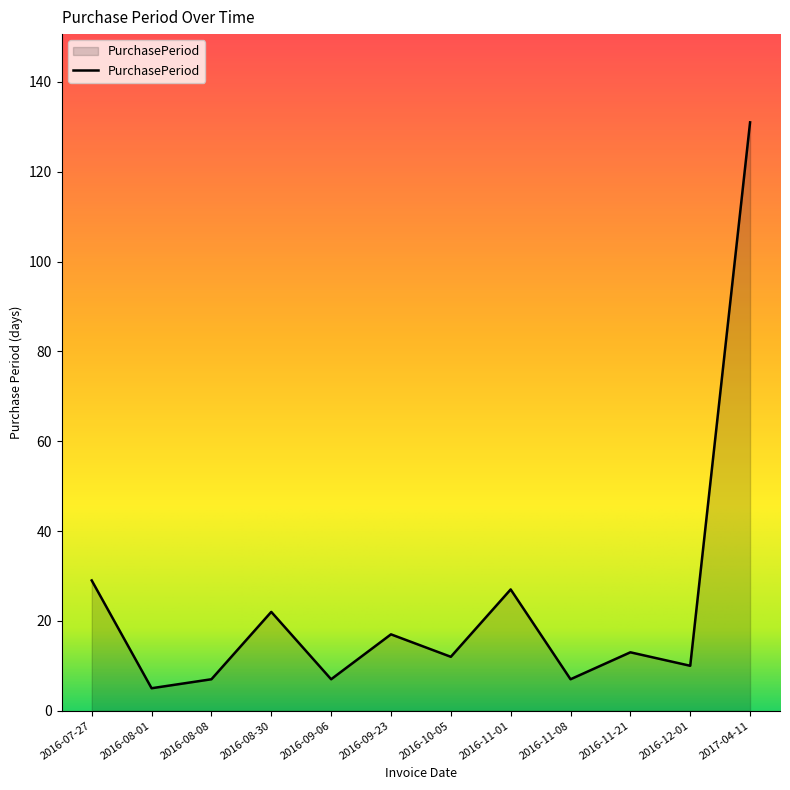

The value at 2016-09-23 is 17. True or false?

True